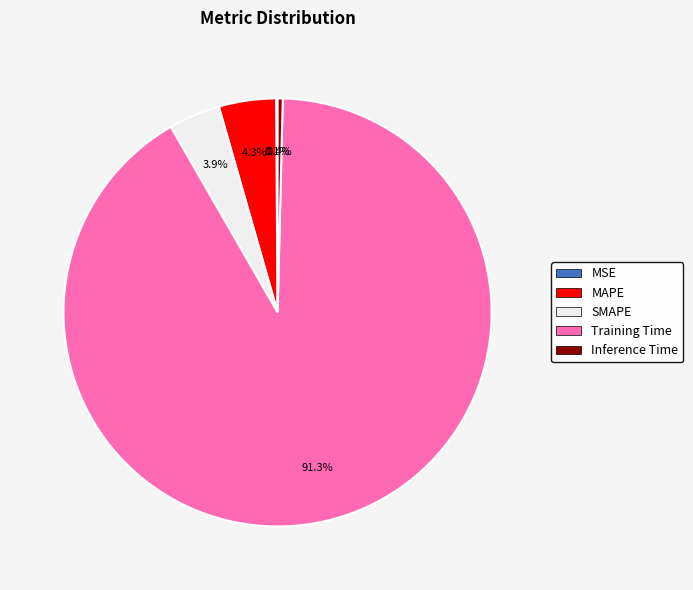

Which slice is the largest?

Training Time